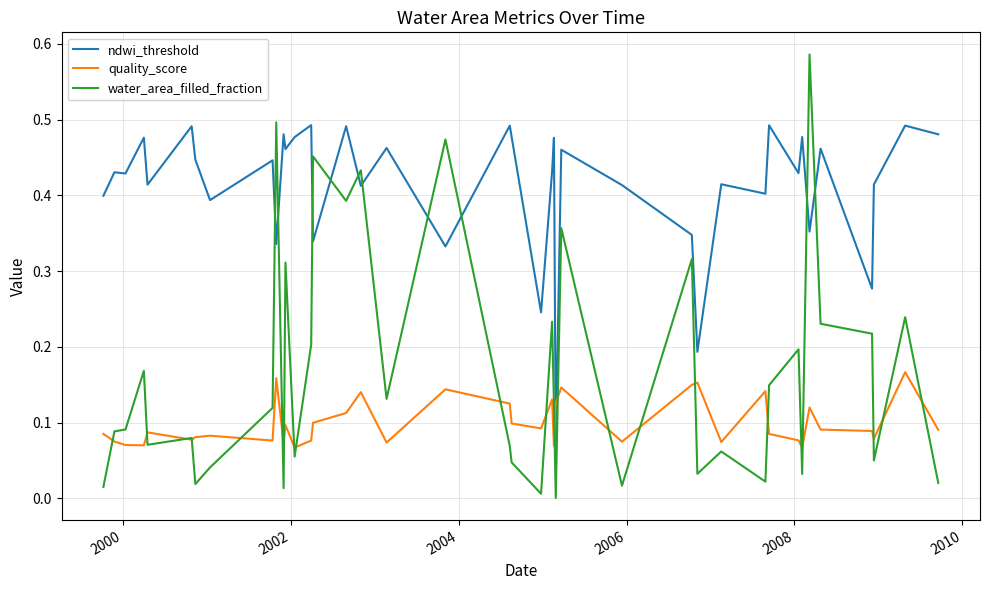

List the series in order of their overall mean, highest first.

ndwi_threshold, water_area_filled_fraction, quality_score